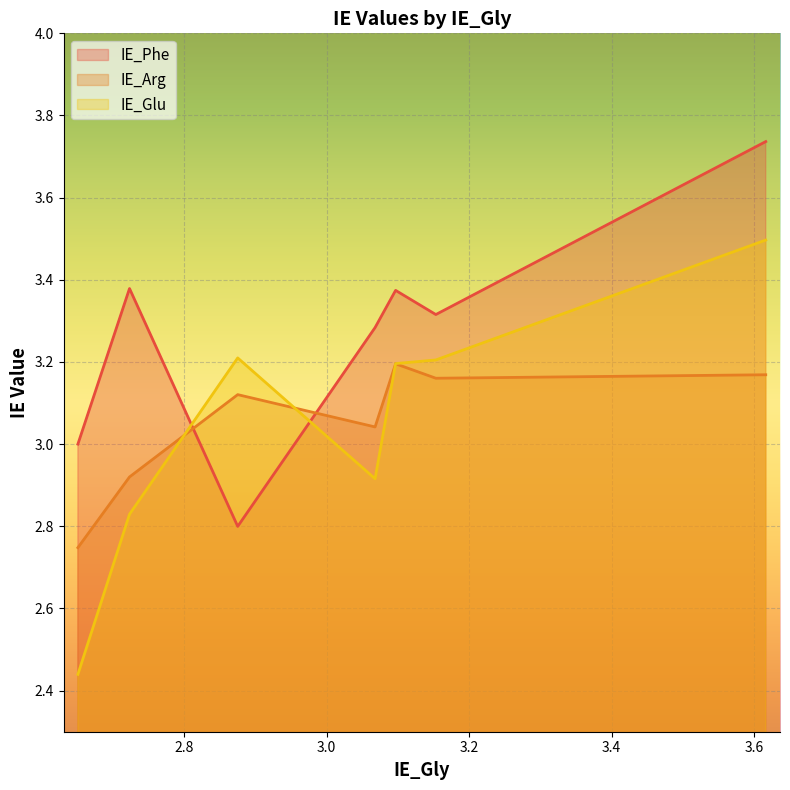

Is the value of IE_Arg at 3.6164091397946314 greater than the value of IE_Phe at 2.875326530766818?

Yes